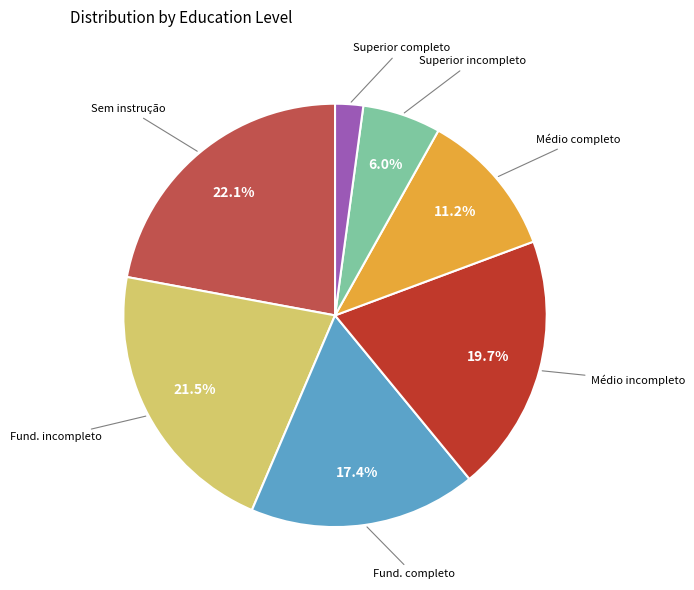

Is there a majority slice in this chart?

No